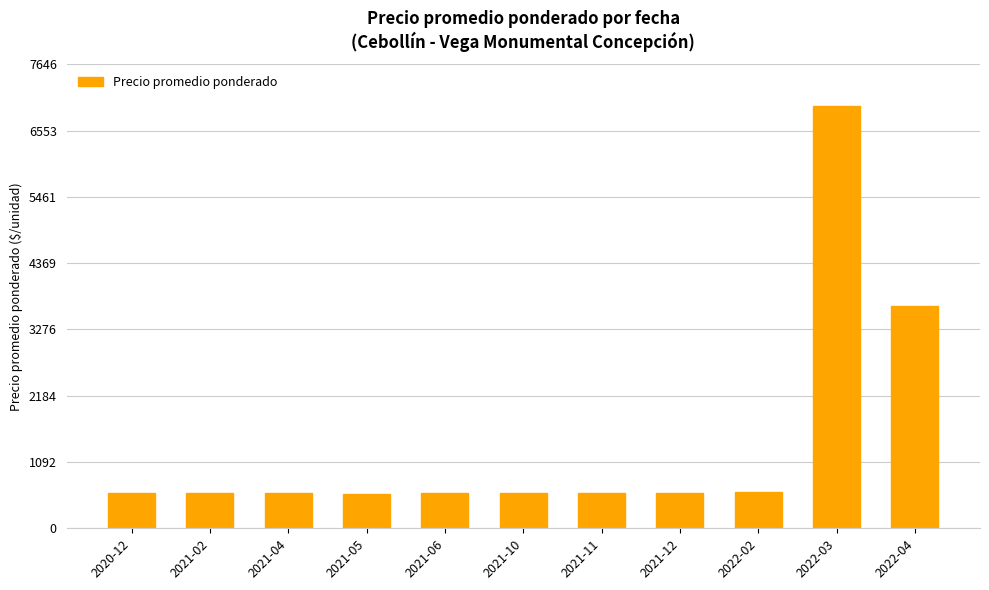

At which category does the chart reach its peak across all series?

2022-03